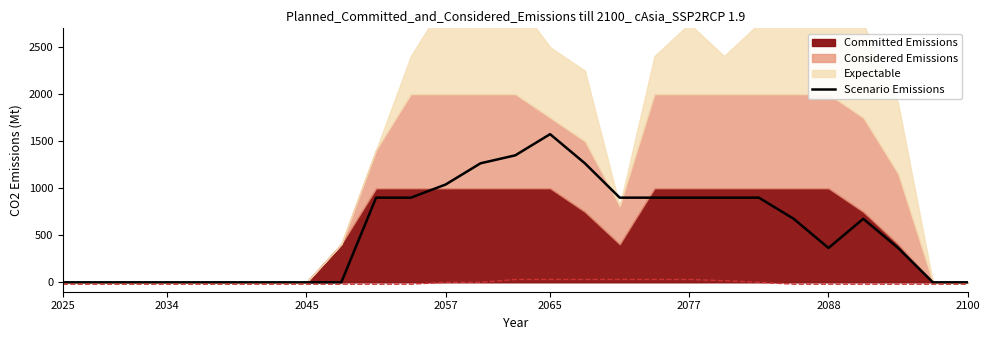

Which category has the highest value in the Scenario Emissions series?

2065